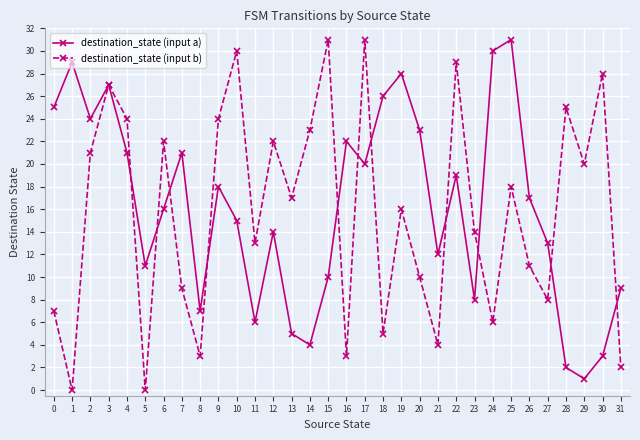

What is the difference between the maximum and second lowest values in the destination_state (input b) series?

31